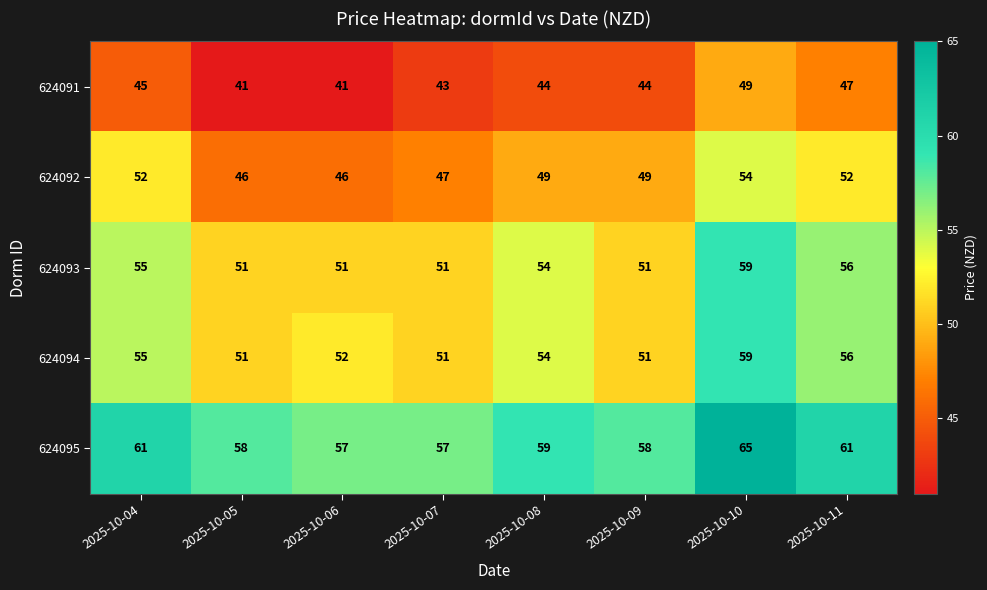

What is the difference between the maximum and minimum values in the 624091 series?

8